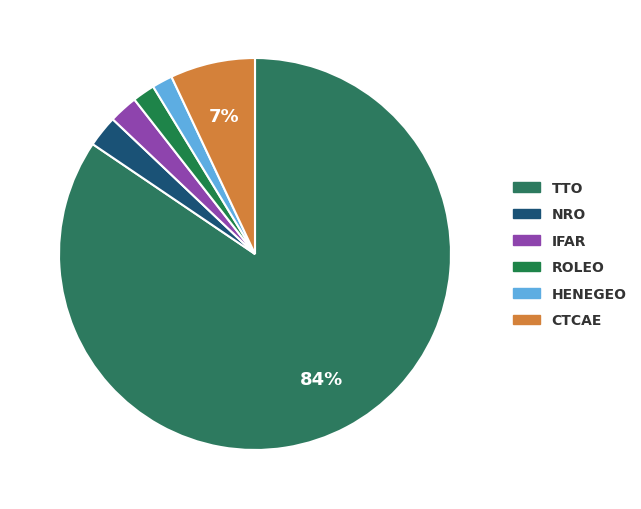

How many segments does this pie chart have?

6